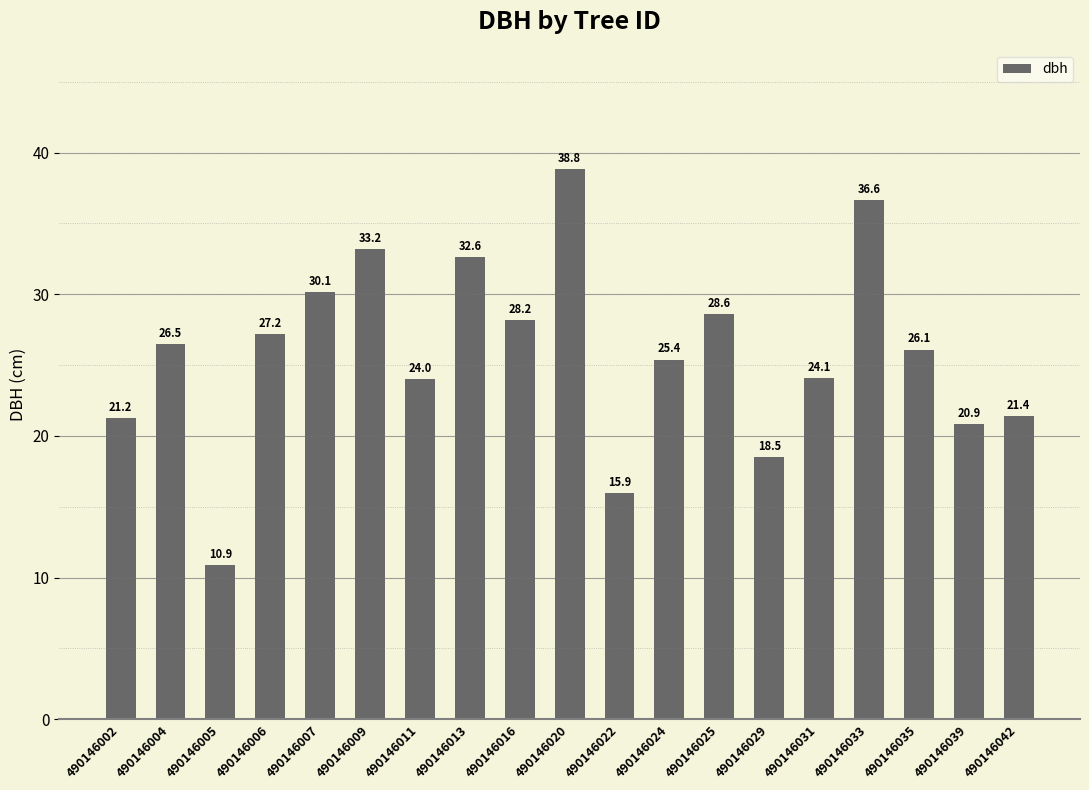

What is the ratio of the value at 490146029 to the value at 490146013?

0.6